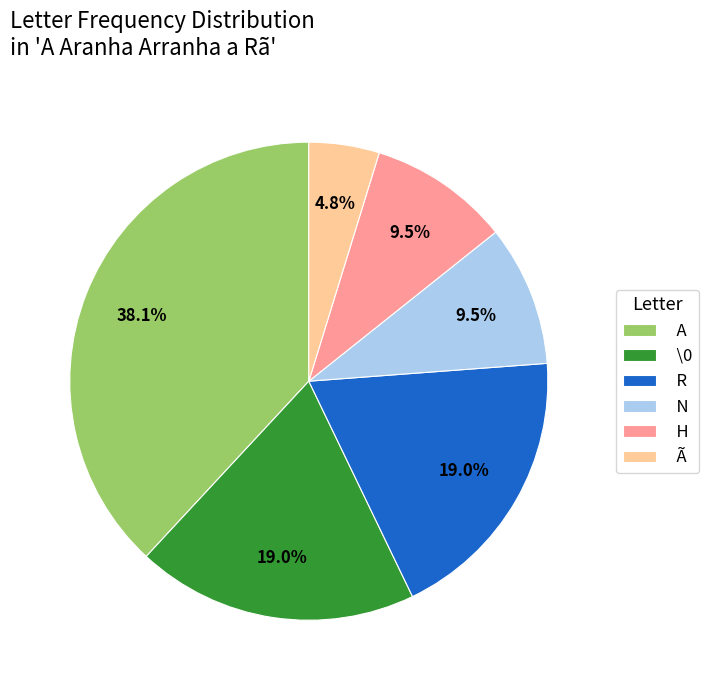

True or false: N accounts for 1% of the total.

False